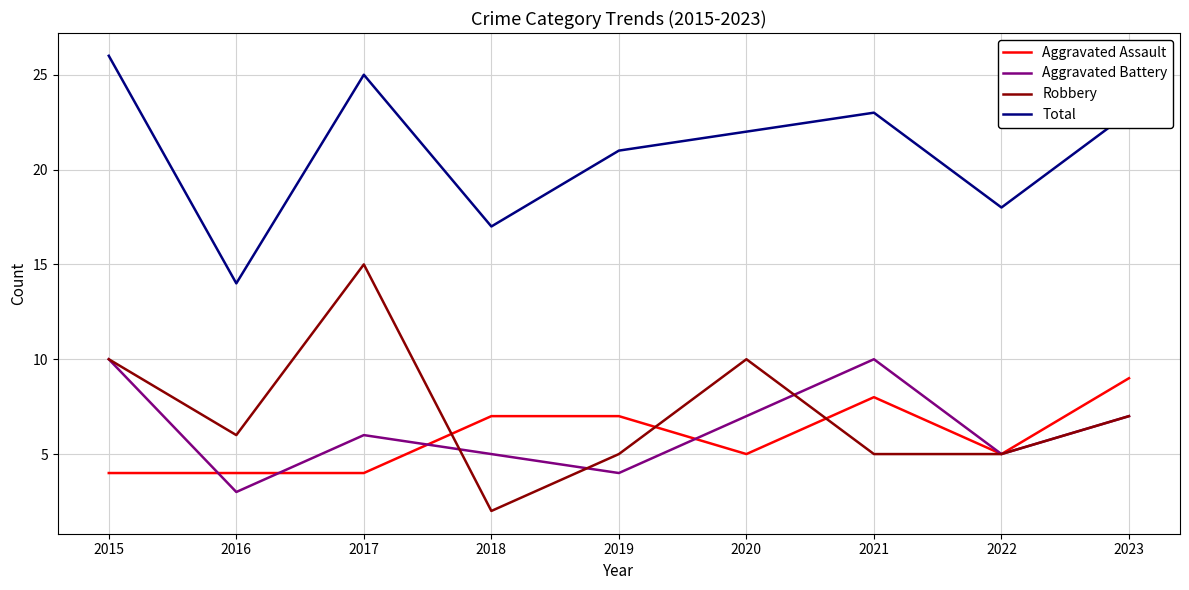

The value of Aggravated Battery at 2022 is 5. True or false?

True